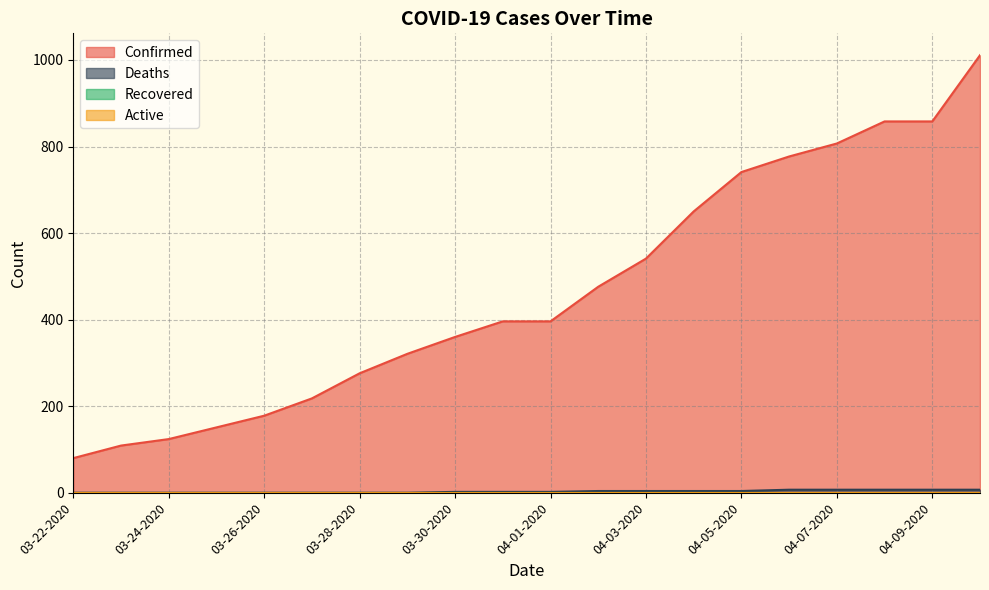

What is the maximum value for Confirmed?

1011